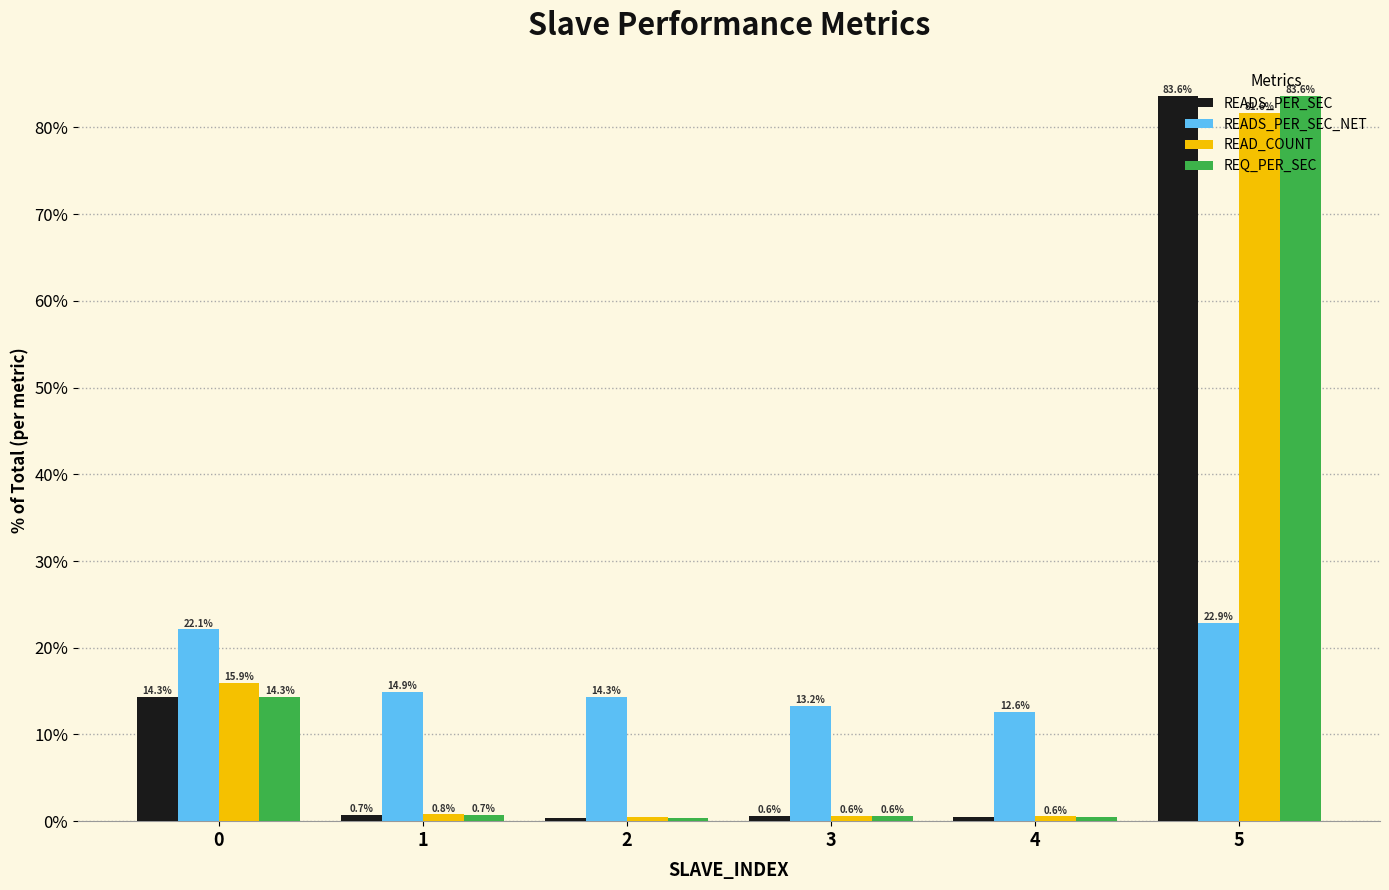

What is the sum of all READS_PER_SEC values?

100.0